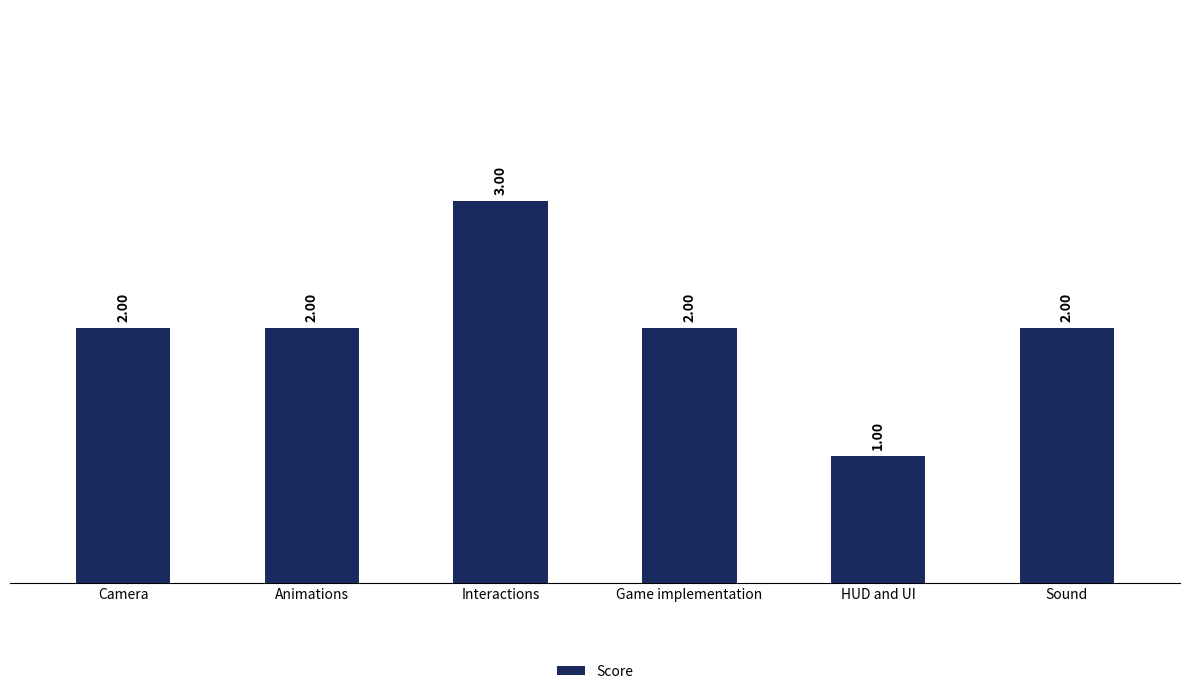

Reading left to right, extract all data points from this chart.

2	2	3	2	1	2